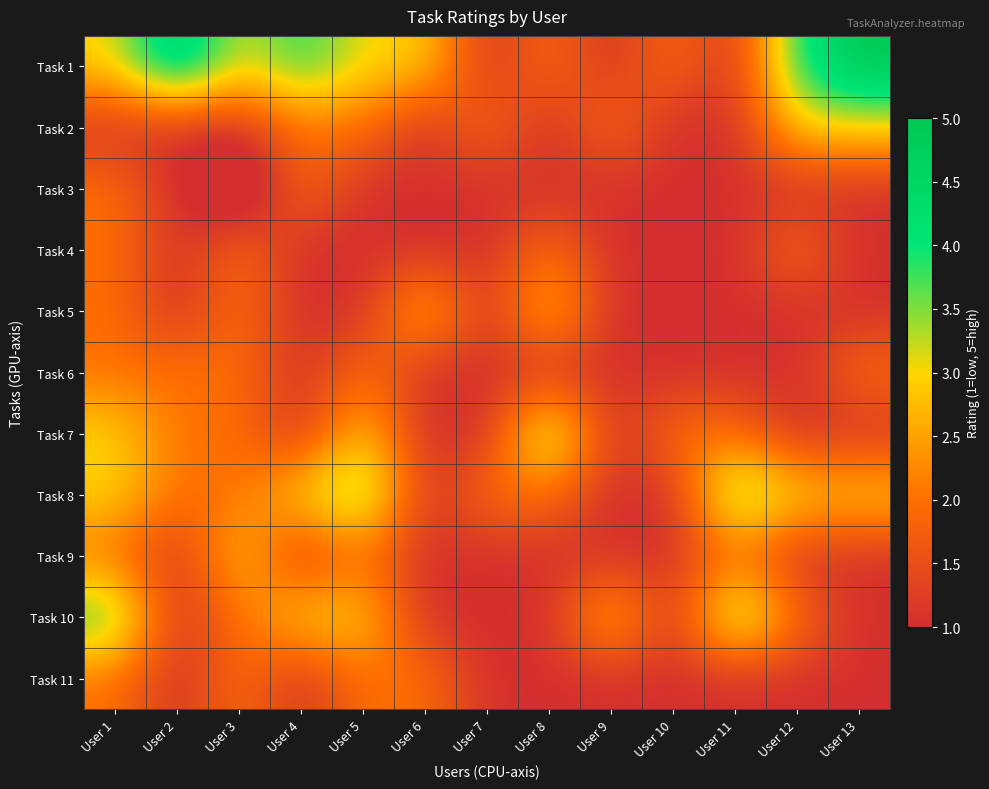

At how many categories does at least one series exceed 3?

8